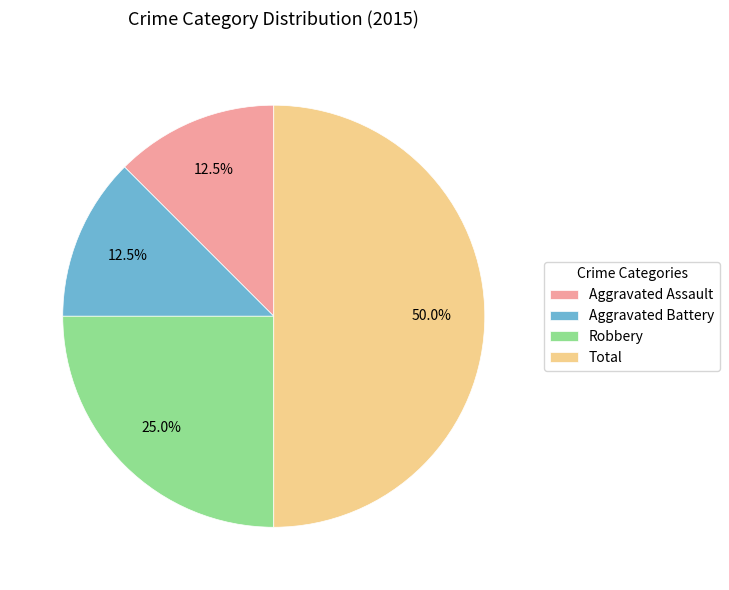

To the nearest percent, what portion does Robbery represent?

25%